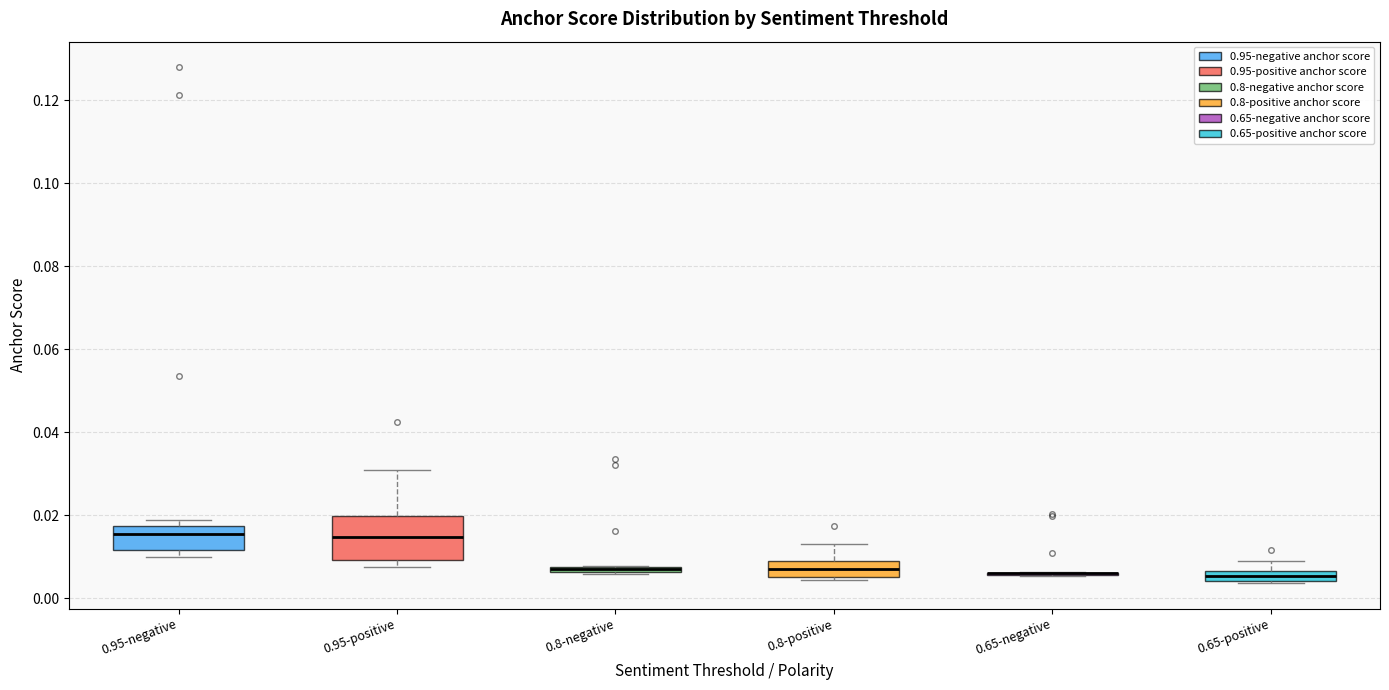

Where is the upper edge of the box for 0.8-positive on the y-axis? The values are not printed on the chart, so give them approximately, as read against the axis.

0.008